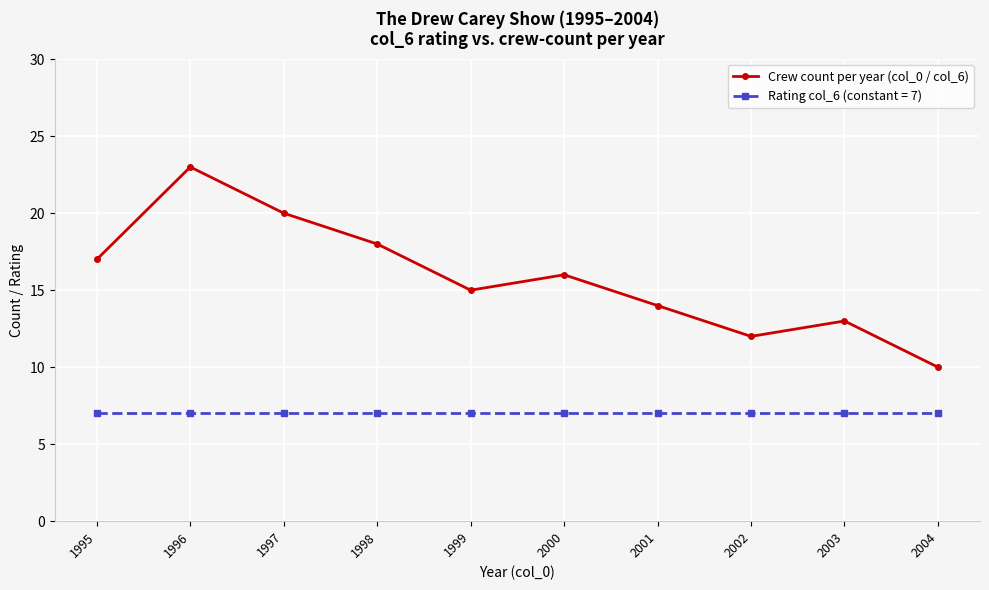

In Crew count per year (col_0 / col_6), how many points are lower than both neighbors (excluding endpoints)?

2